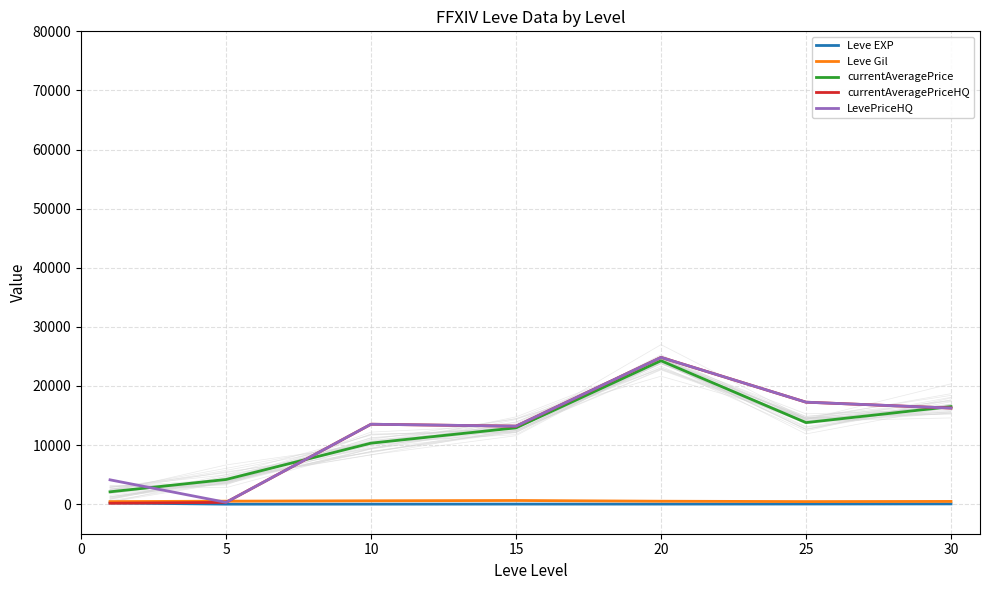

What is the sum of the currentAveragePriceHQ values at 20 and 15?

38033.3